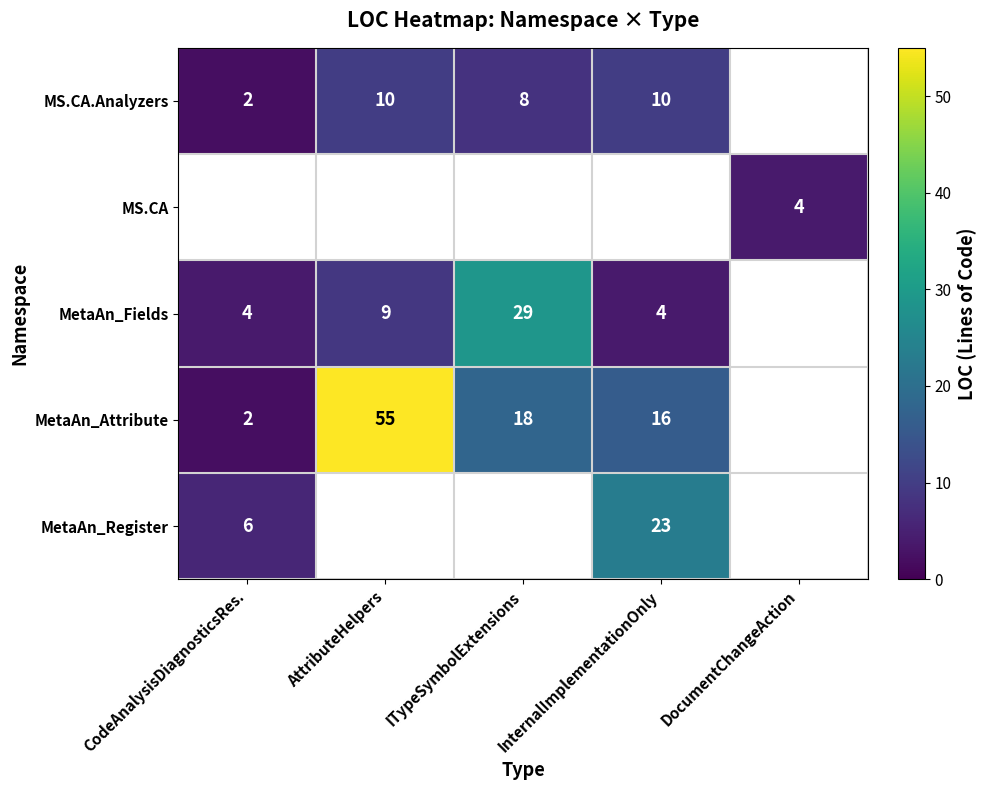

Is the value of MS.CA.Analyzers at ITypeSymbolExtensions greater than the value of MetaAn_Fields at InternalImplementationOnly?

Yes